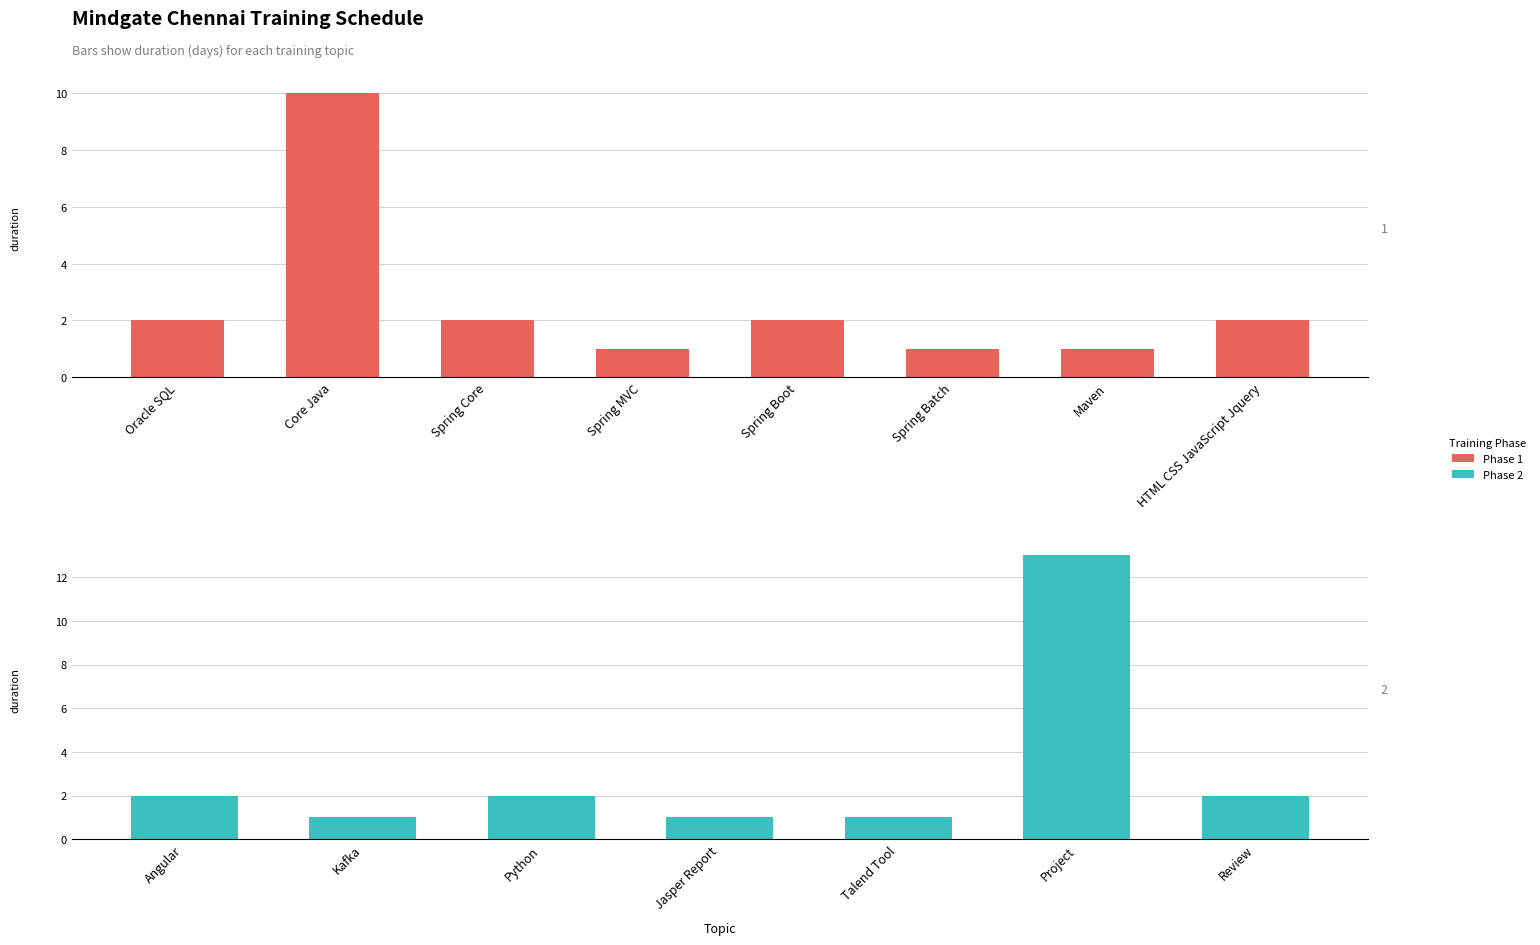

Approximately how many times larger is the value at Spring Boot compared to HTML CSS JavaScript Jquery?

1.0